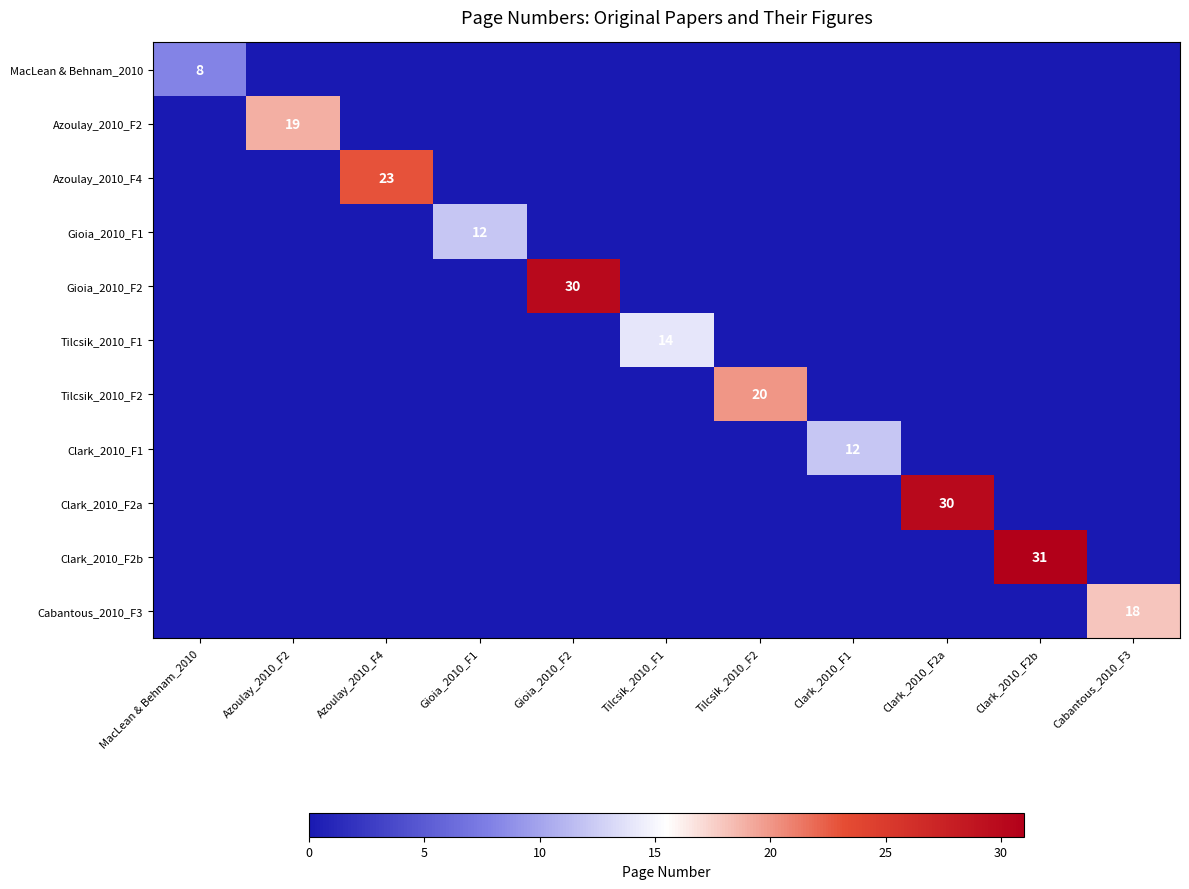

Is it true that MacLean & Behnam_2010 equals 8 at MacLean & Behnam_2010?

True